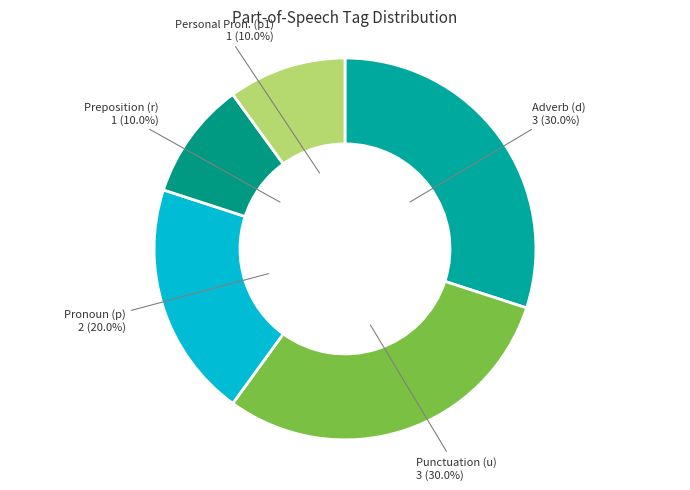

Is Punctuation (u) the majority of the pie?

No